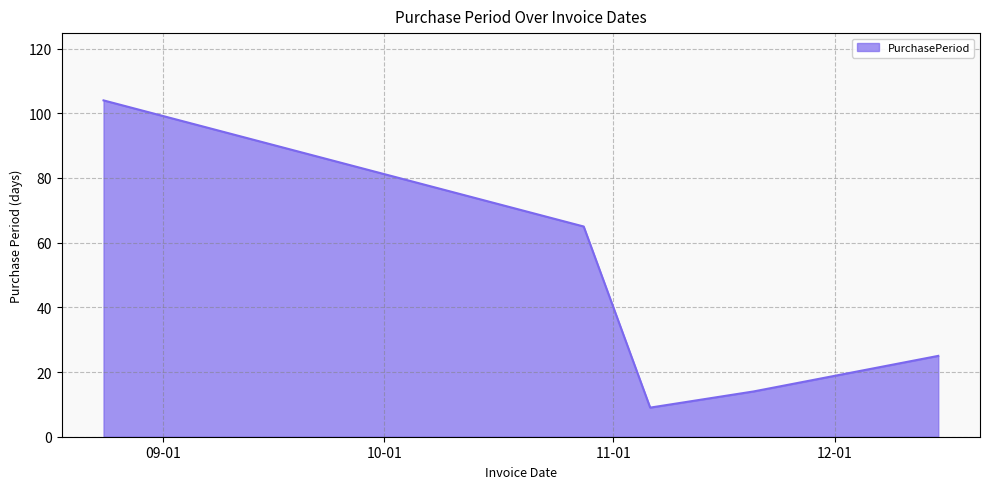

What is the sum of all values?

217